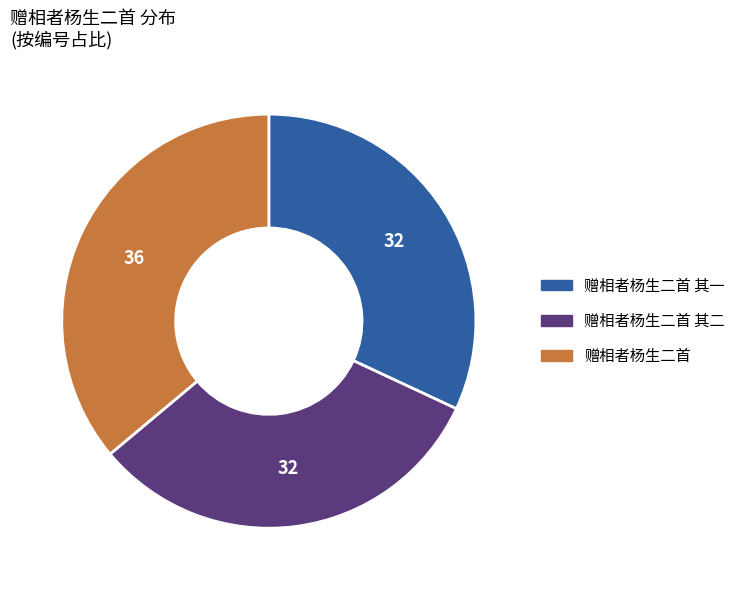

Which slice is the largest?

赠相者杨生二首